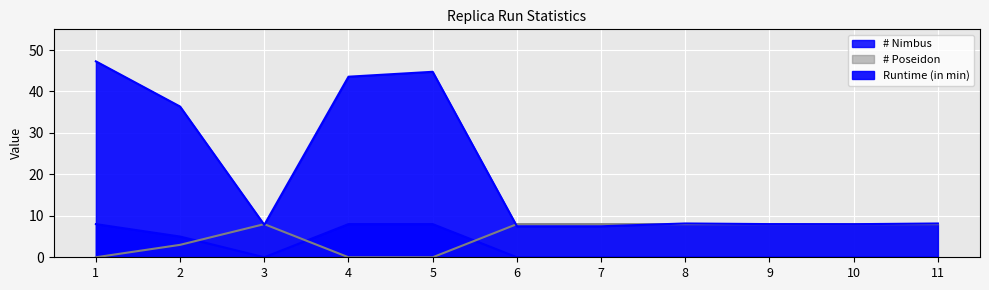

Which series has the largest total across all categories?

Runtime (in min)